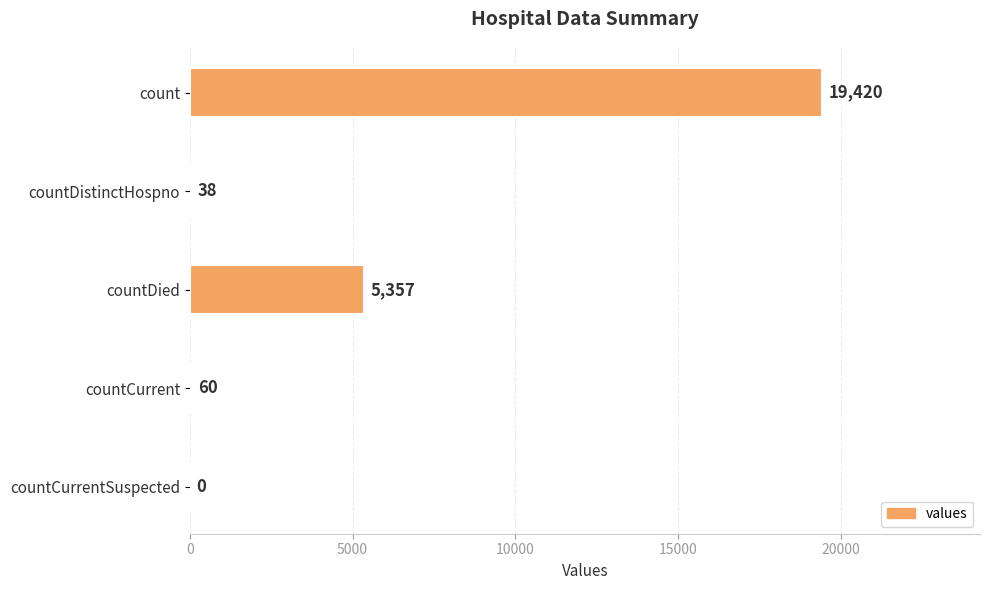

What is the maximum value shown in the chart?

19420